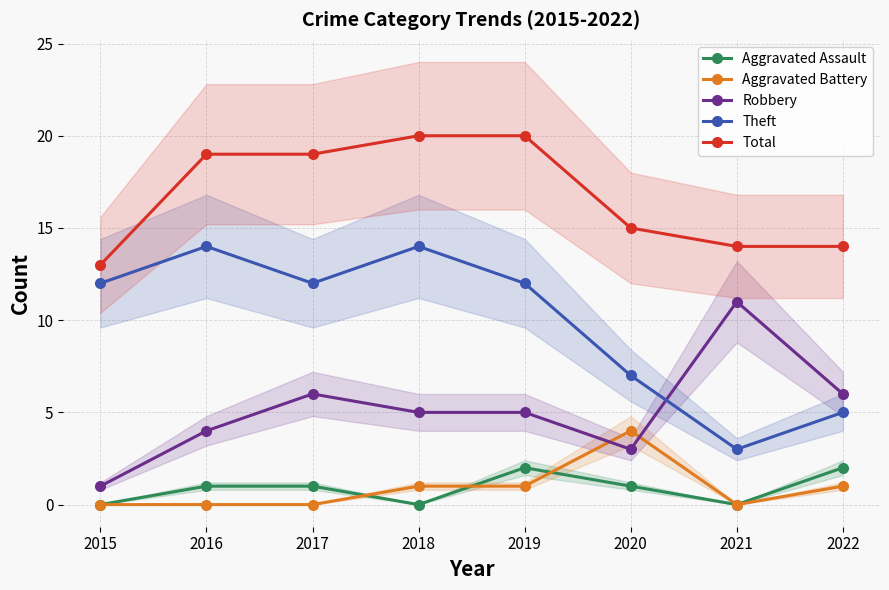

What is the greatest value displayed?

20